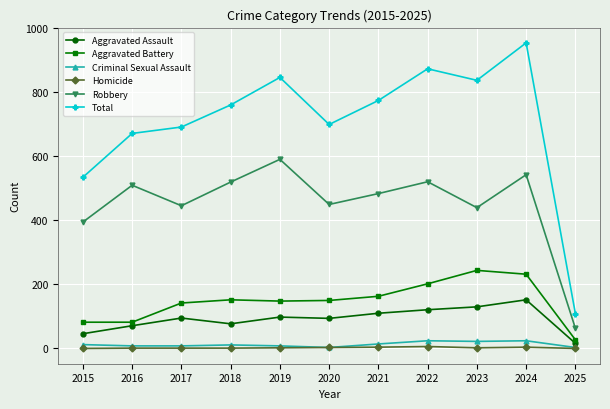

Which series has the widest spread of values?

Total